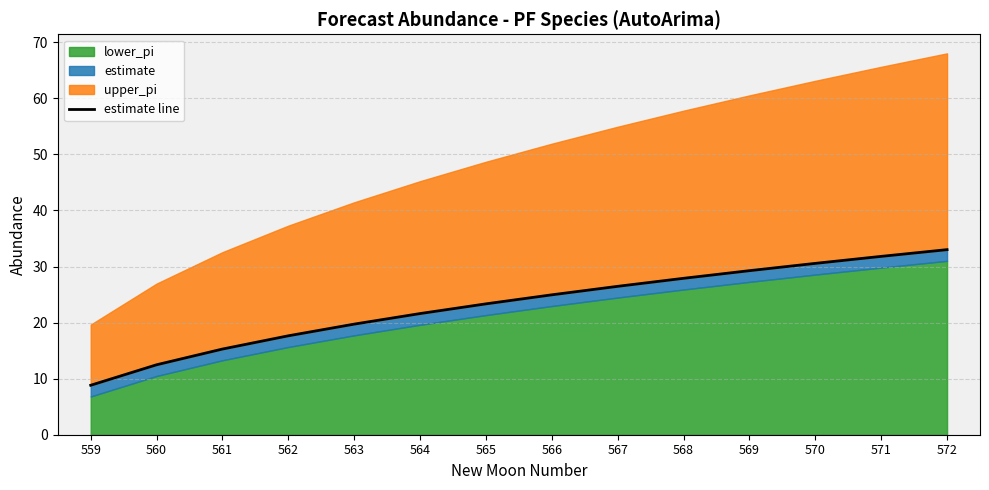

What is the value of the 8th point from the left?

25.0